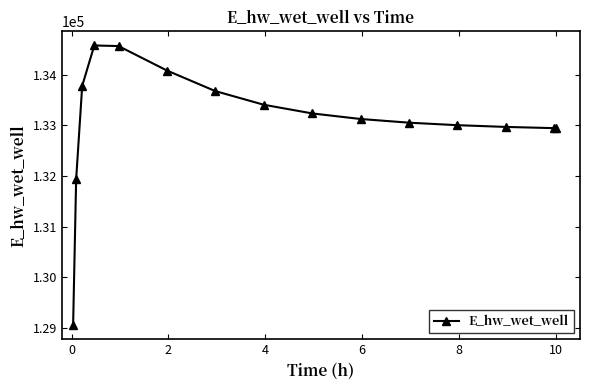

What is the smallest value displayed?

129051.6